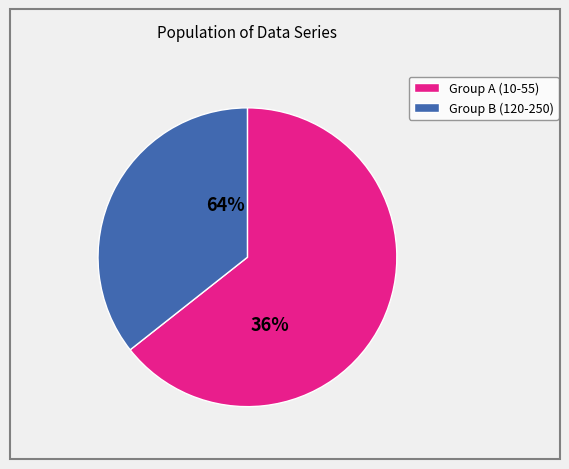

Is it true that 250 is 22% of the pie?

False